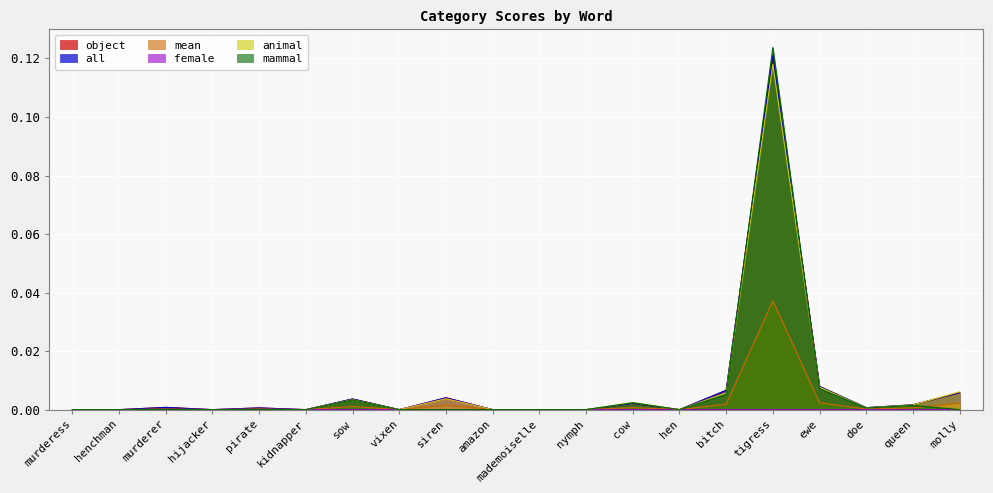

Which series has the largest range (max minus min)?

mammal